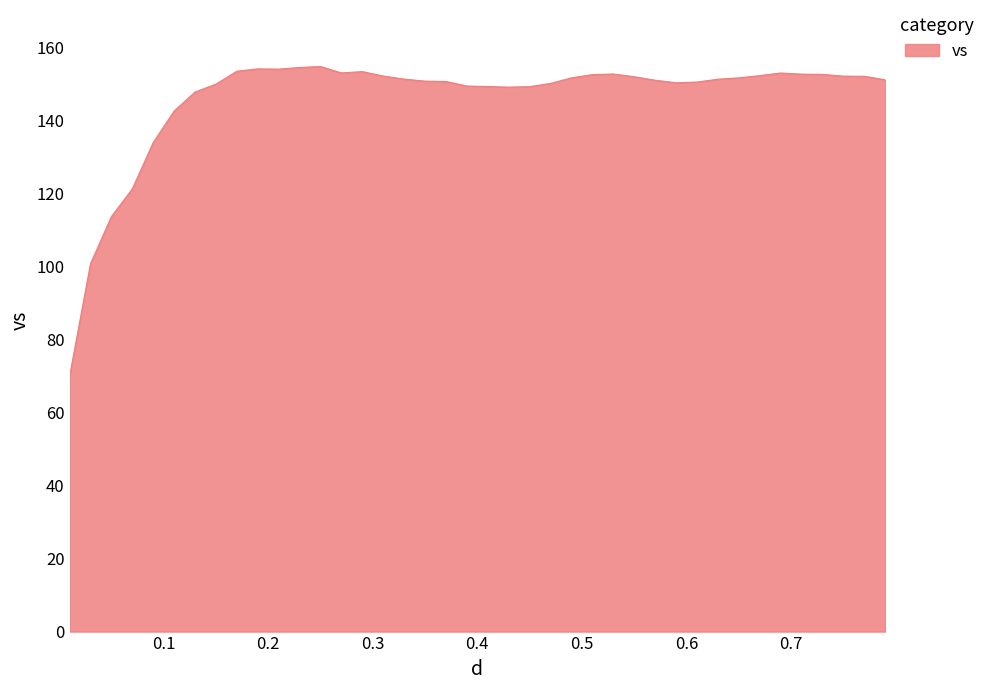

What is the smallest value displayed?

69.9